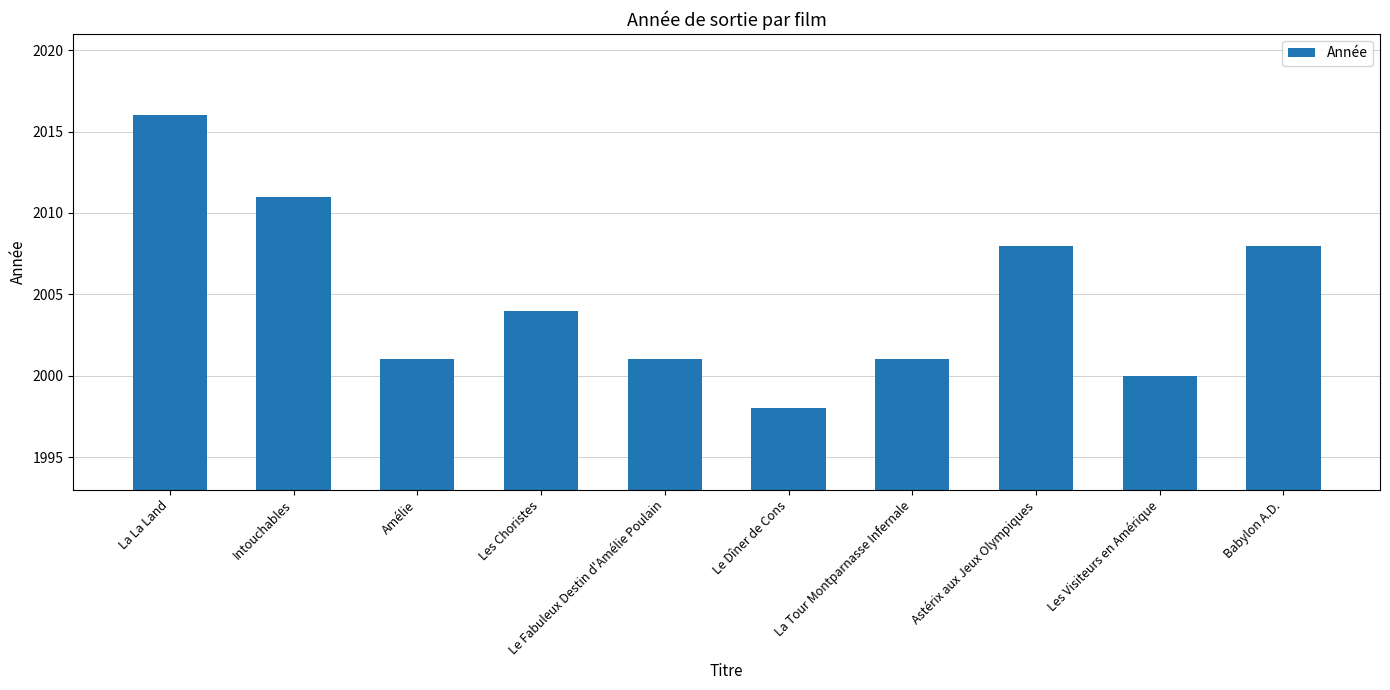

The value at Les Choristes is 2004. True or false?

True